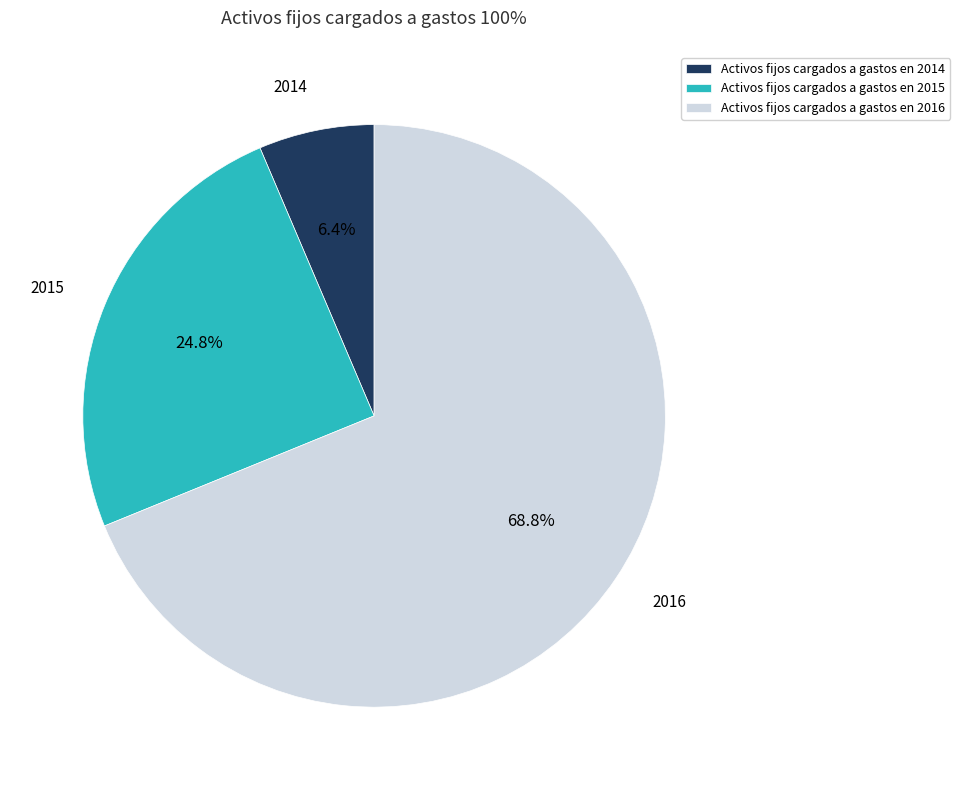

Approximately how many times larger is the value at Activos fijos cargados a gastos en 2016 compared to Activos fijos cargados a gastos en 2015?

2.8